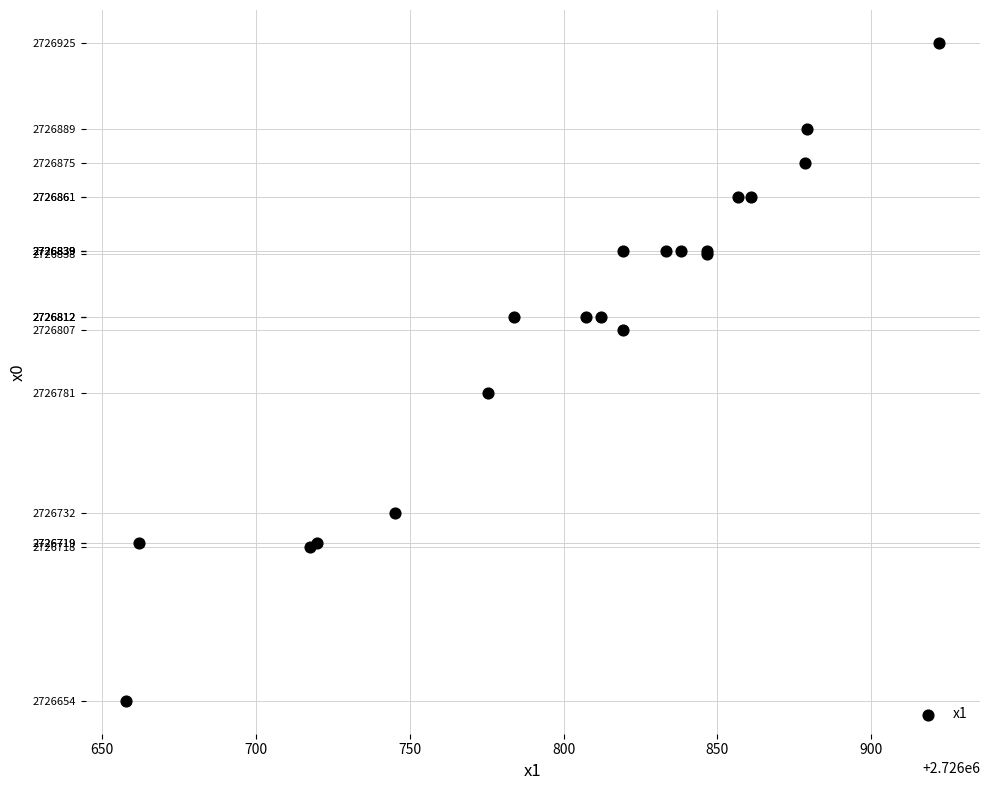

What Y value in the scatter plot is closest to 2726790?

2726781.3